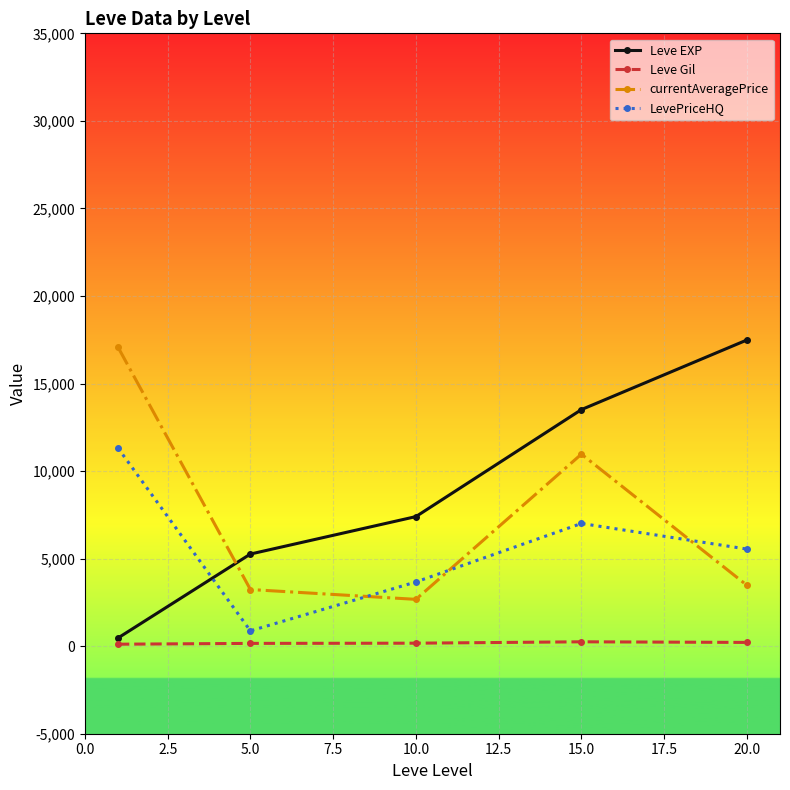

True or false: currentAveragePrice and Leve Gil cross at least once.

False